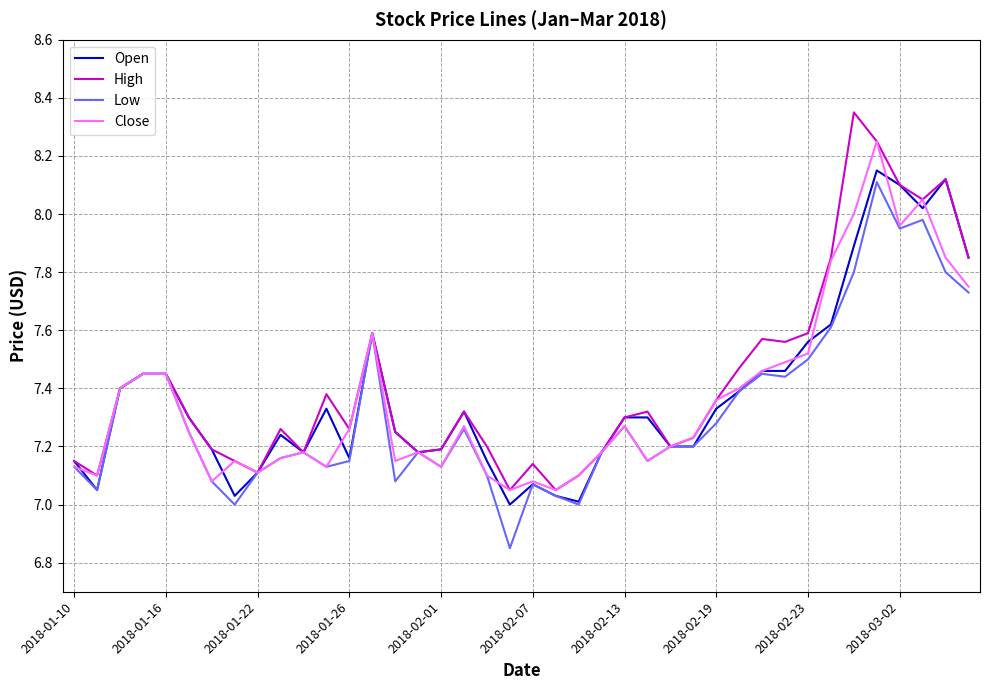

What is the difference between the maximum and minimum values in the Open series?

1.2